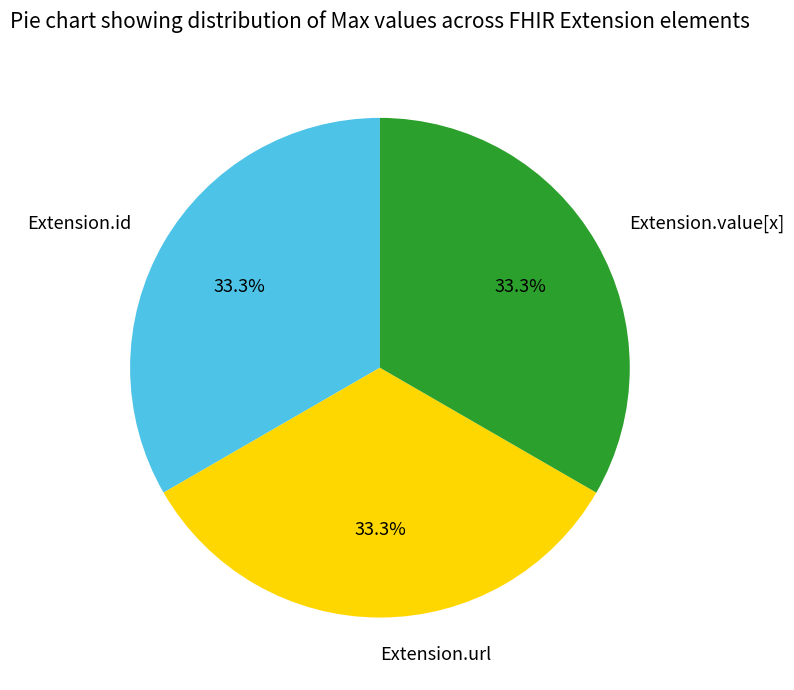

Approximately how many times larger is the value at Extension.id compared to Extension.url?

1.0